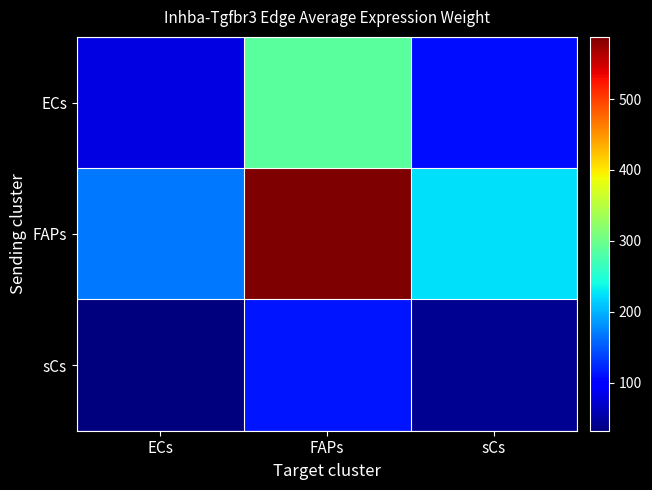

Reading left to right, what are all the values shown in this chart?

ECs: ECs=81.9	FAPs=287.3	sCs=109.5
FAPs: ECs=167.5	FAPs=587.6	sCs=224.0
sCs: ECs=32.0	FAPs=112.3	sCs=42.8